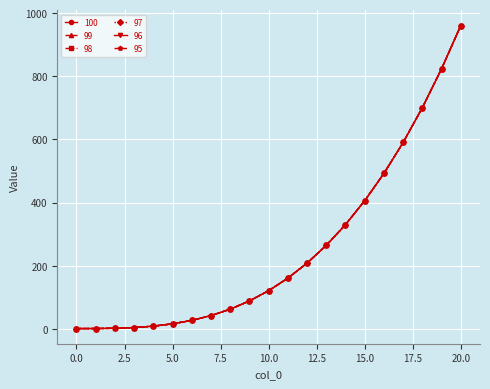

Is this an area chart (filled region under the line)?

No